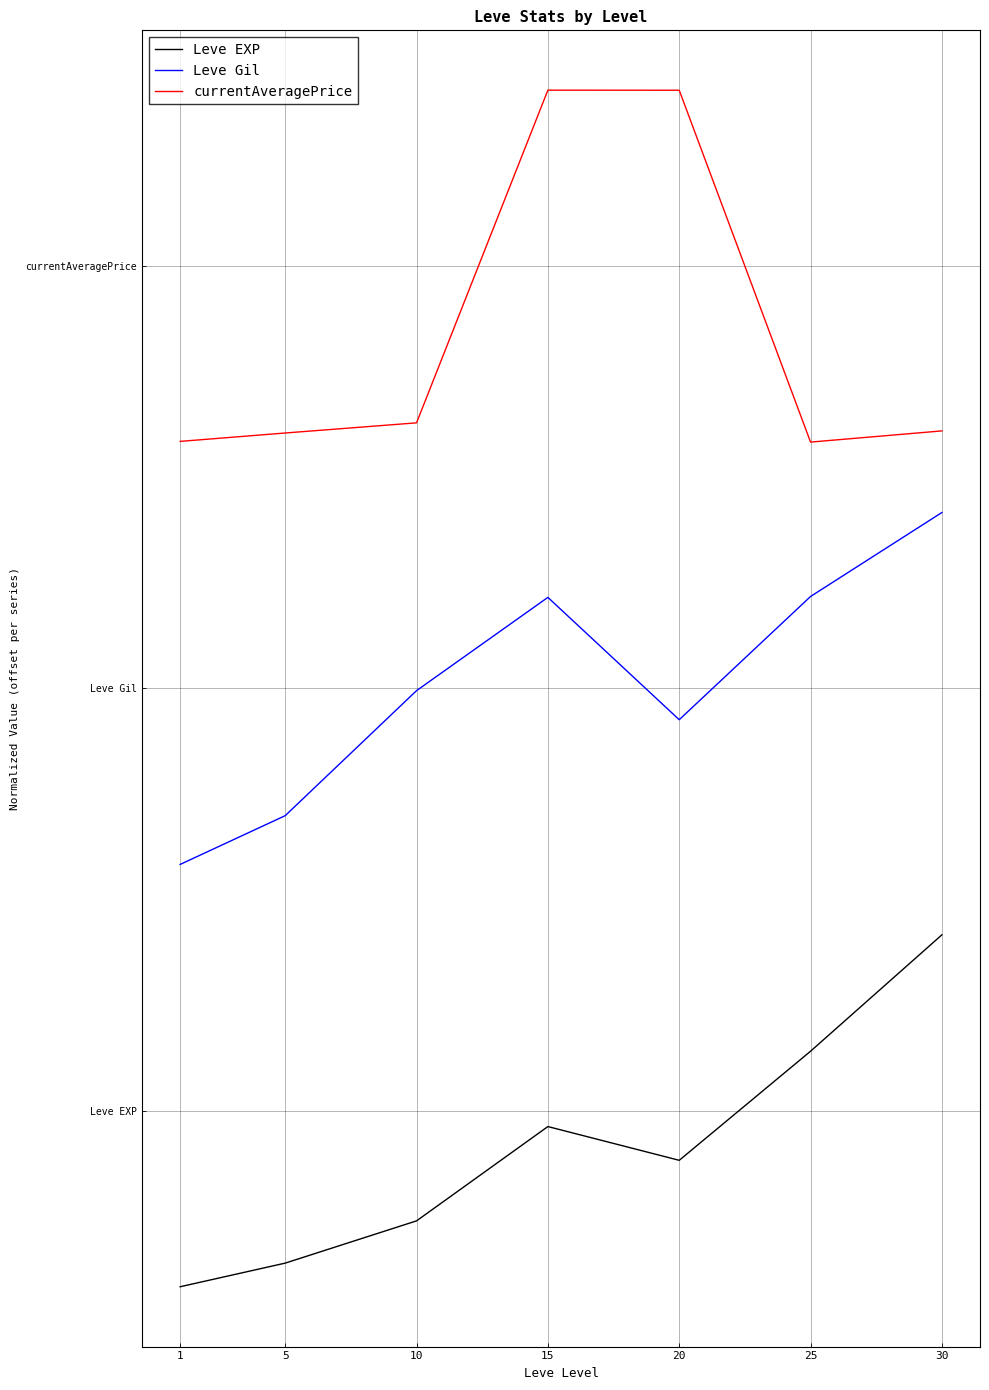

Read the currentAveragePrice value at 25.

2.4